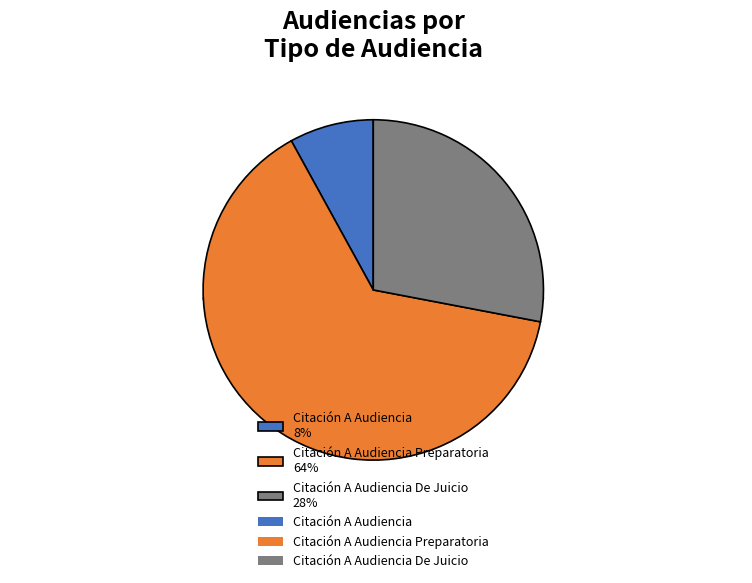

The Citación A Audiencia Preparatoria slice represents 64% of the pie. True or false?

True